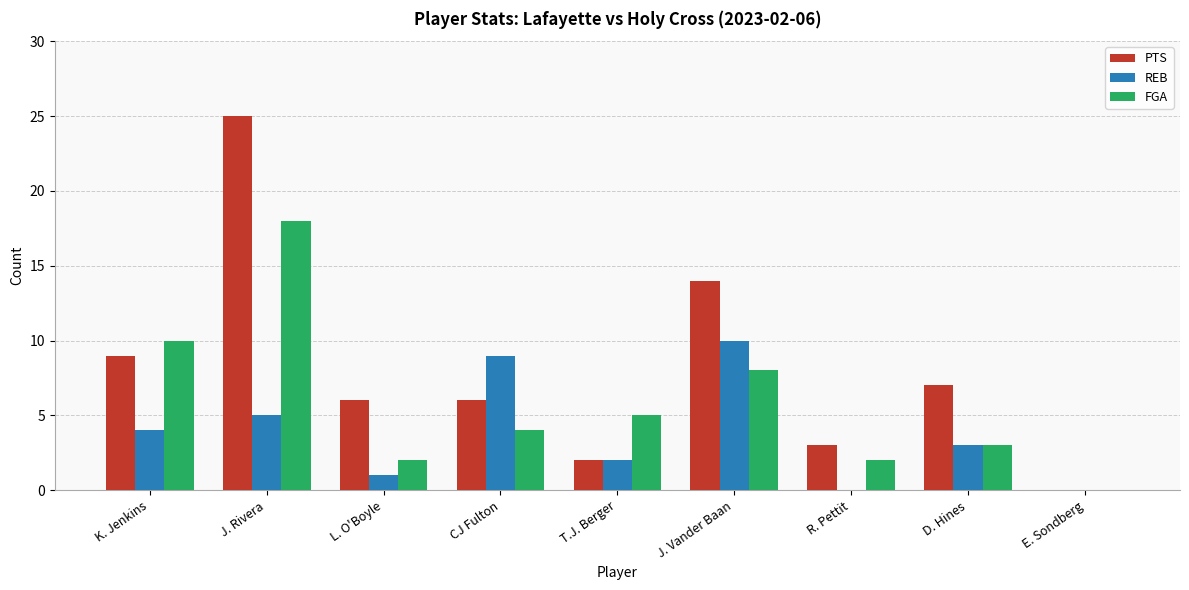

Is it true that FGA equals 10 at K. Jenkins?

True